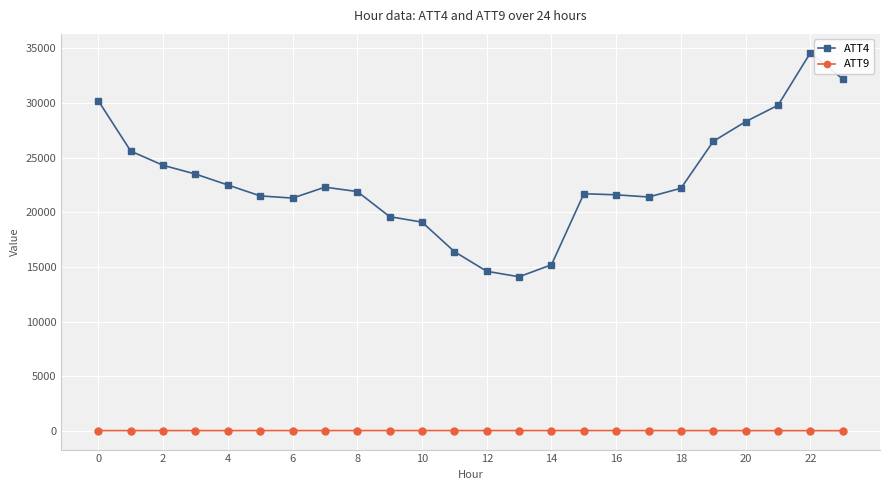

At how many categories does at least one series exceed 30595?

2